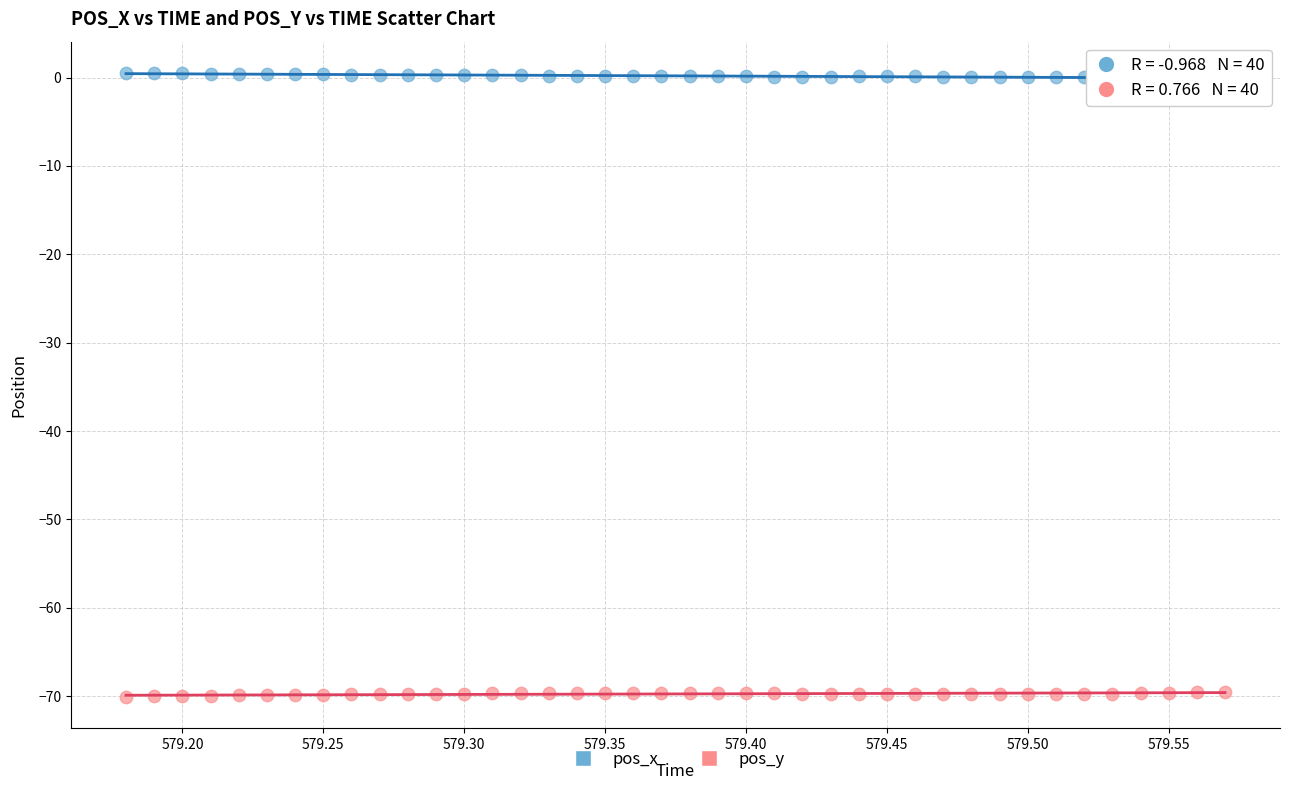

What are all the series names shown in the legend?

pos_x, pos_y